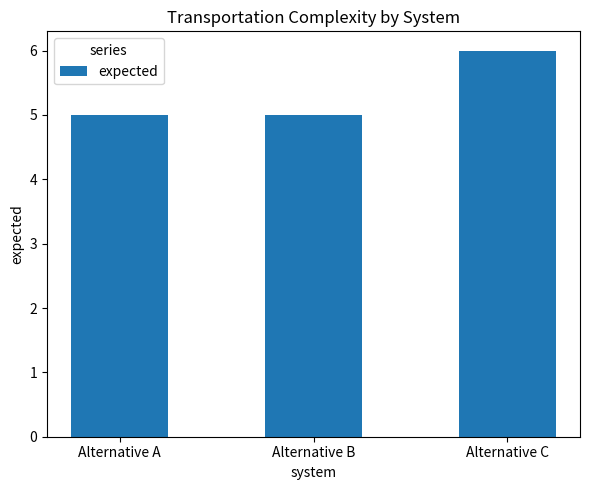

Read the value at Alternative B.

5